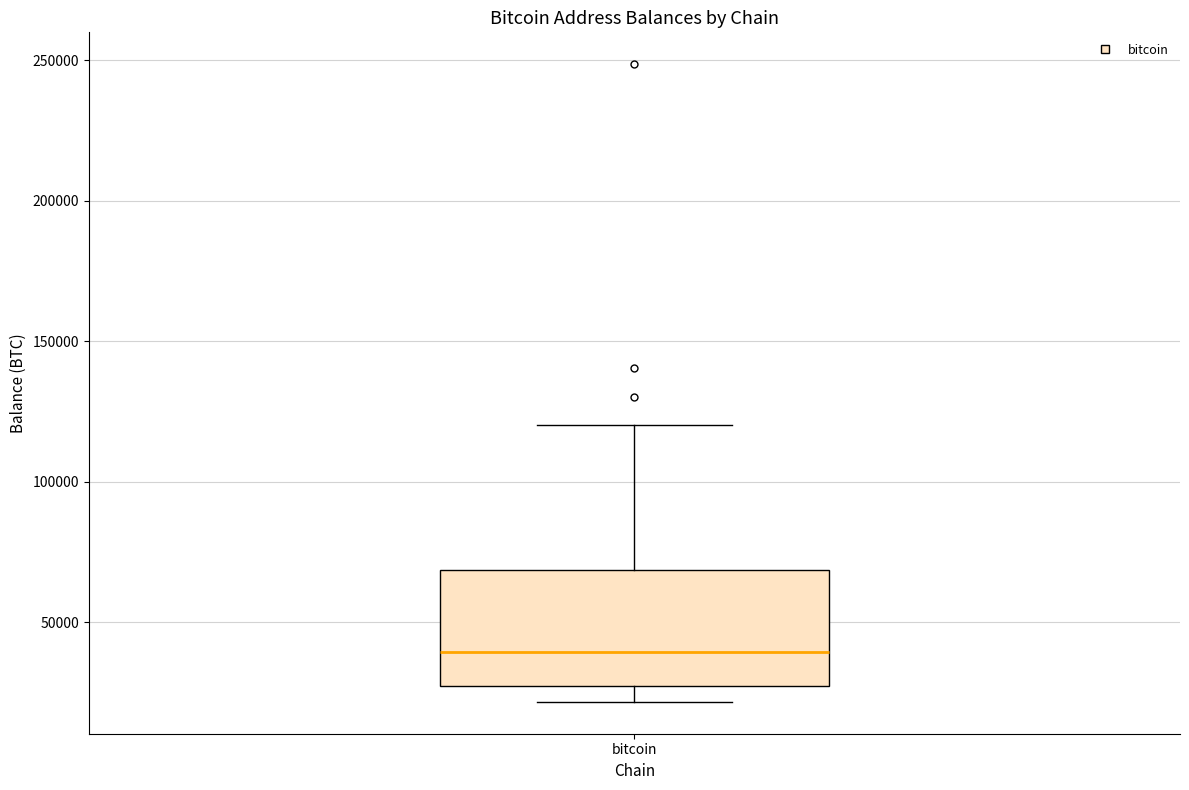

Read this box plot against the y-axis: the position of the median line, the range covered by the box, and the ends of both whiskers. The values are not printed on the chart, so give them approximately, as read against the axis.

median 40000, box 25000 to 70000, whiskers 20000 to 120000